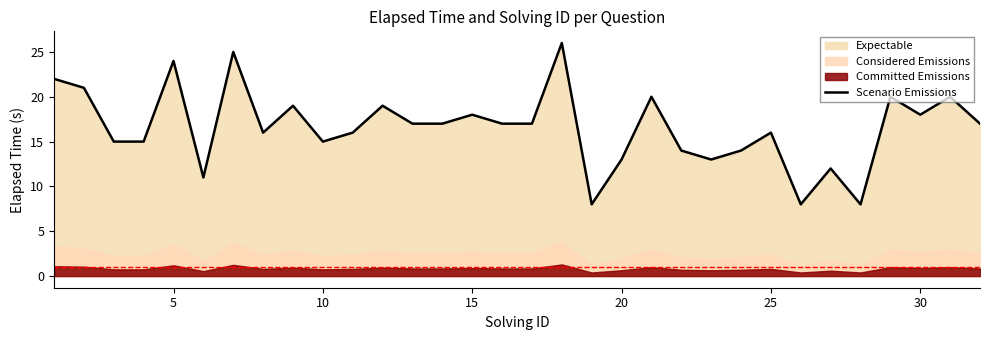

What is the lowest value of the Scenario Emissions series?

8